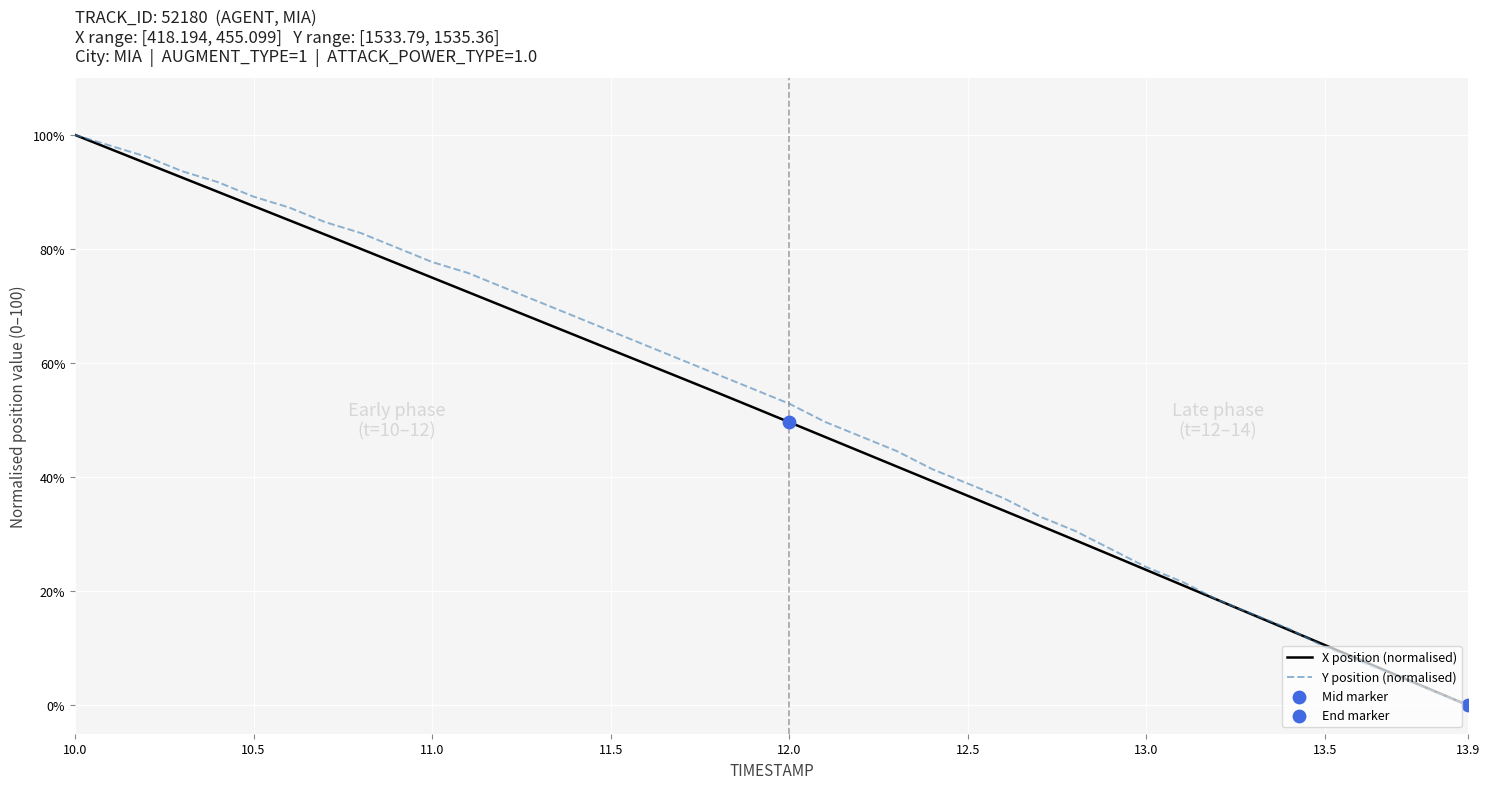

What is the highest value of the X position (normalised) series?

100.0